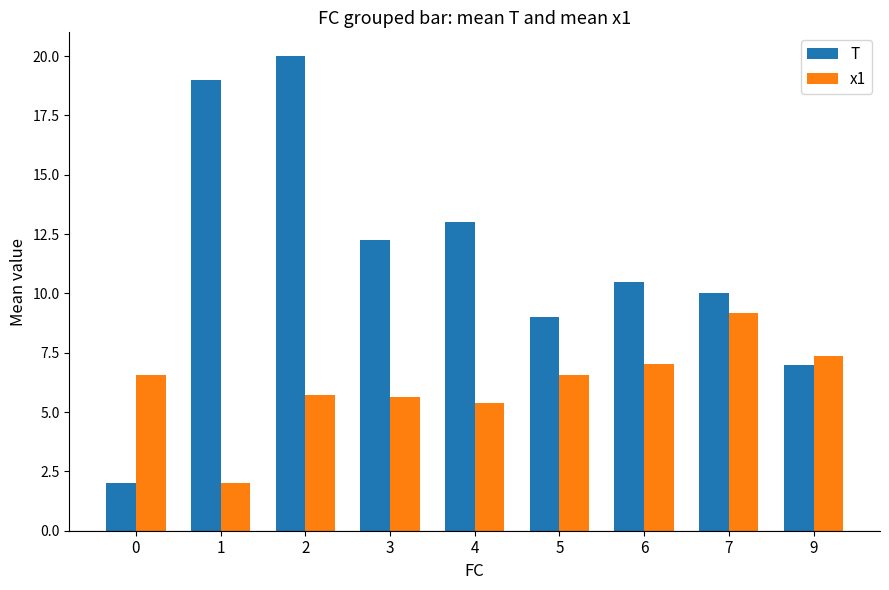

How many data points in x1 are above 6?

5